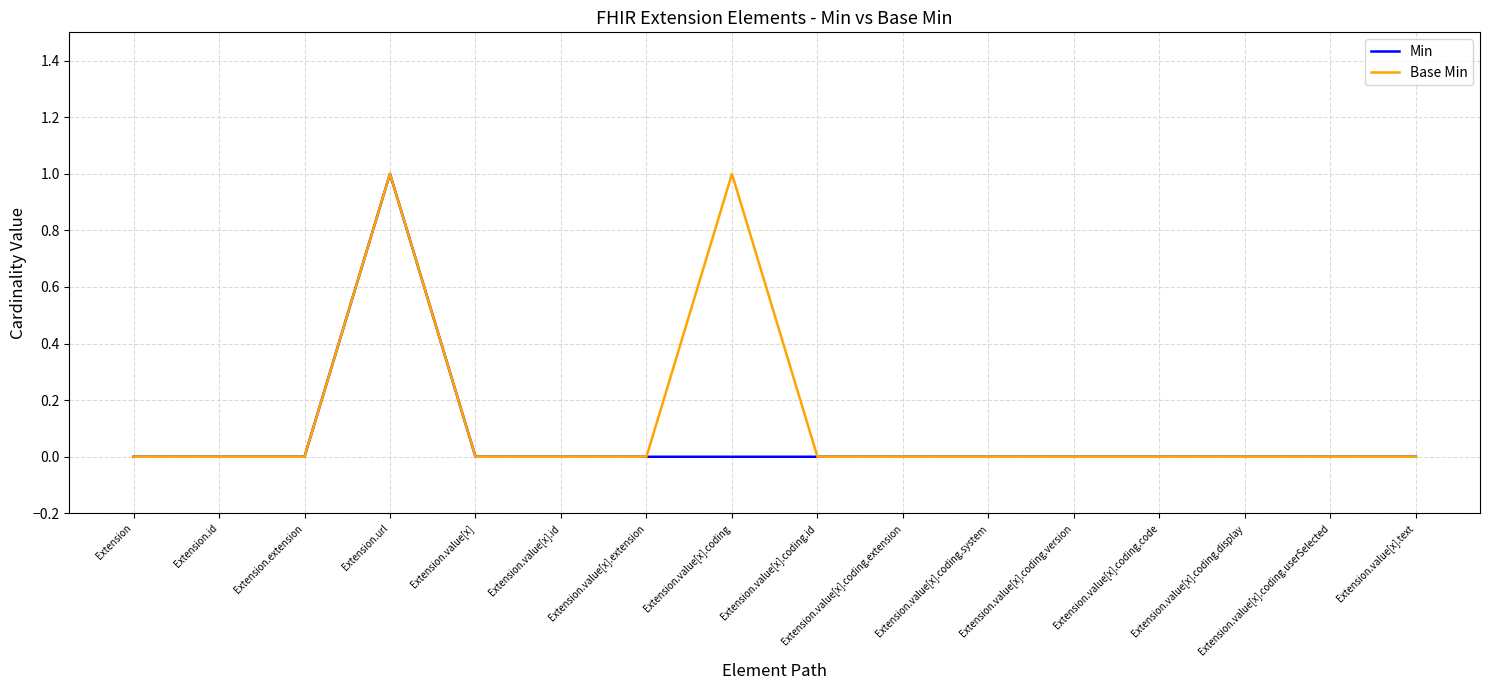

How many Min values are between 0 and 1?

16